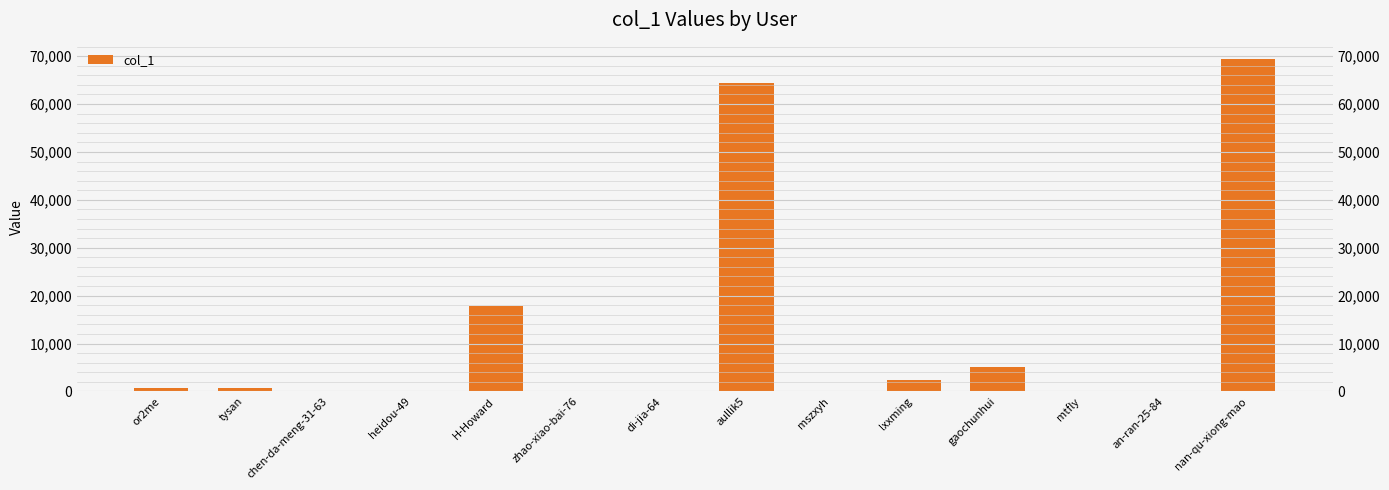

Reading left to right, what are all the values shown in this chart?

657	795	1	11	17768	105	7	64301	50	2355	5144	9	20	69353